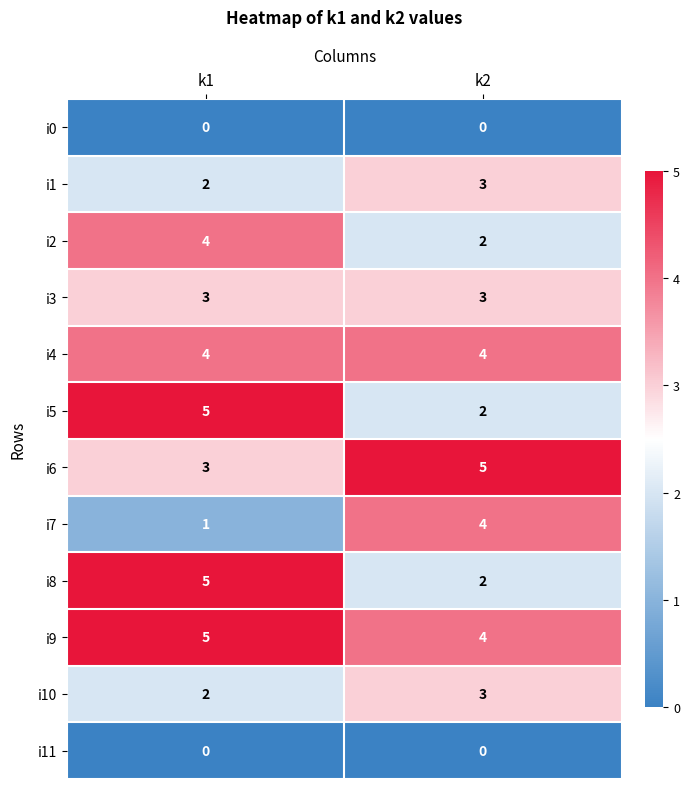

What is the lowest value of the i5 series?

2